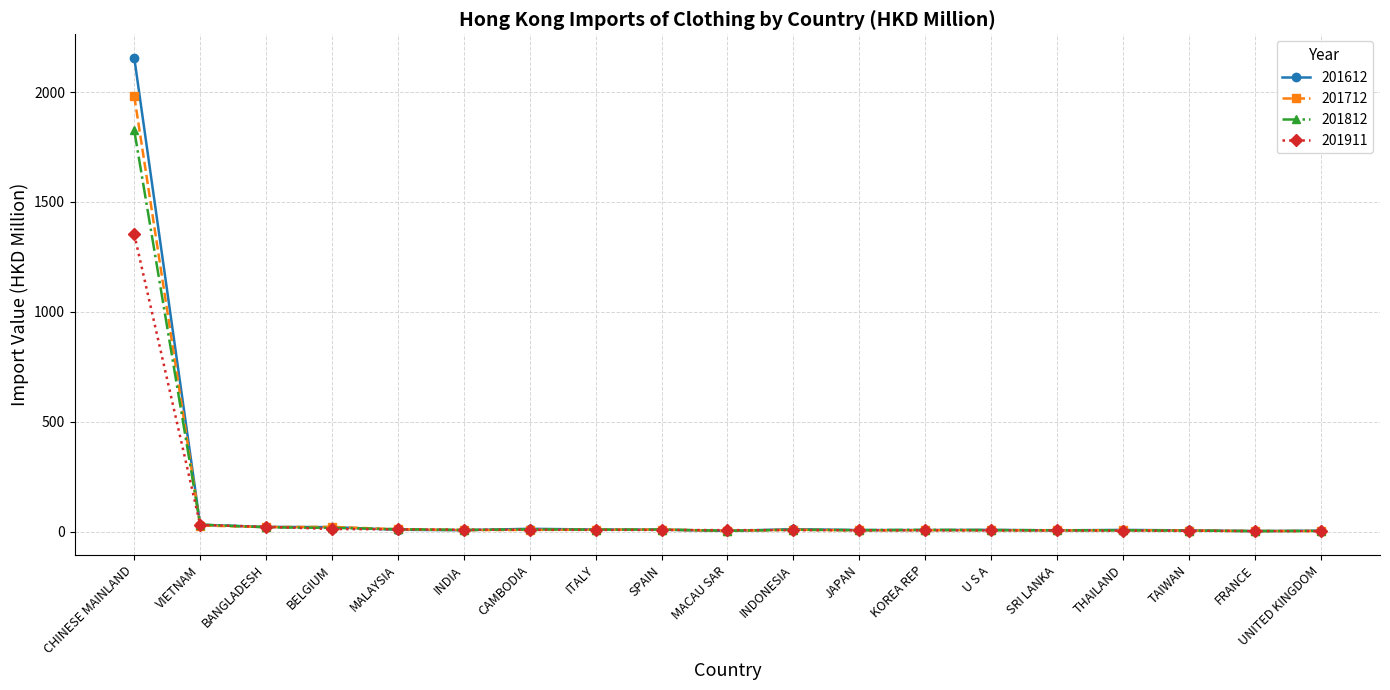

What is the label of the 7th point from the right?

KOREA REP